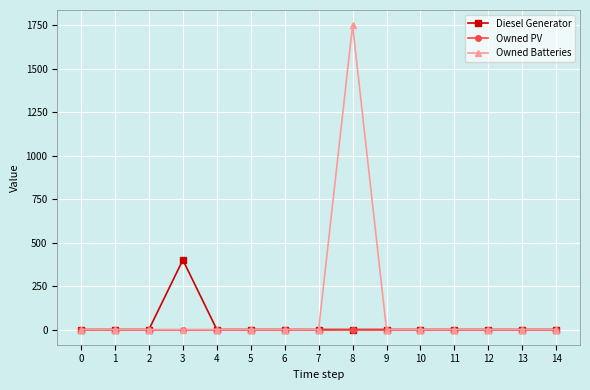

Reading right to left, transcribe all the data shown in this chart.

Diesel Generator: 0	0	0	0	0	0	0	0	0	0	0	400	0	0	0
Owned PV: 0	0	0	0	0	0	0	0	0	0	0	0	0	0	0
Owned Batteries: 0	0	0	0	0	0	1749	0	0	0	0	0	0	0	0